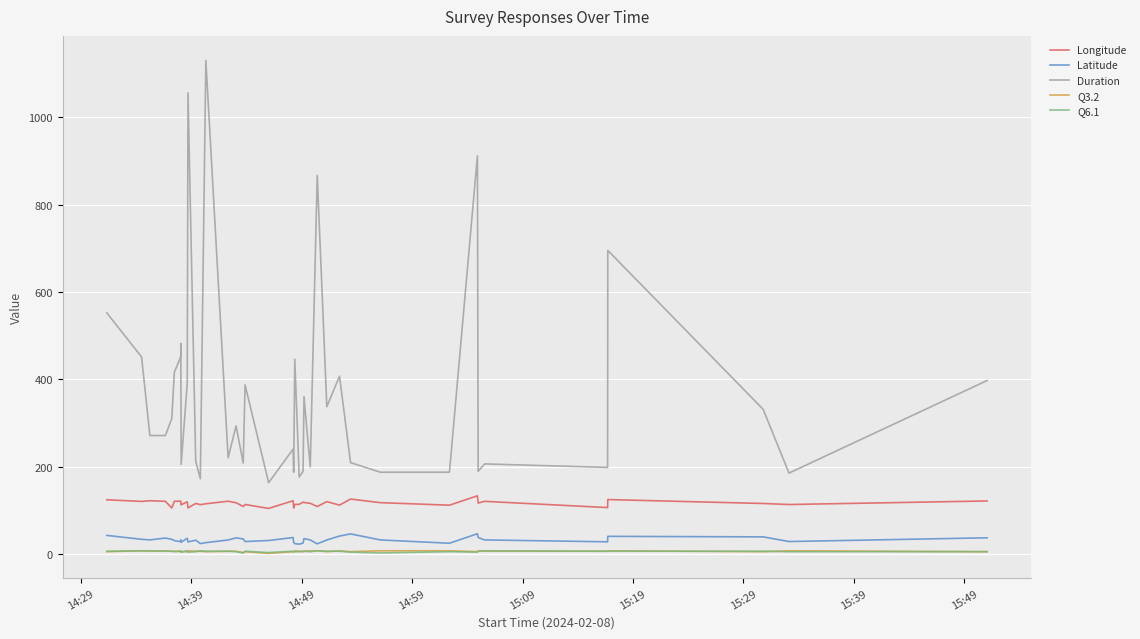

At which label does Q6.1 first exceed 6?

14:39